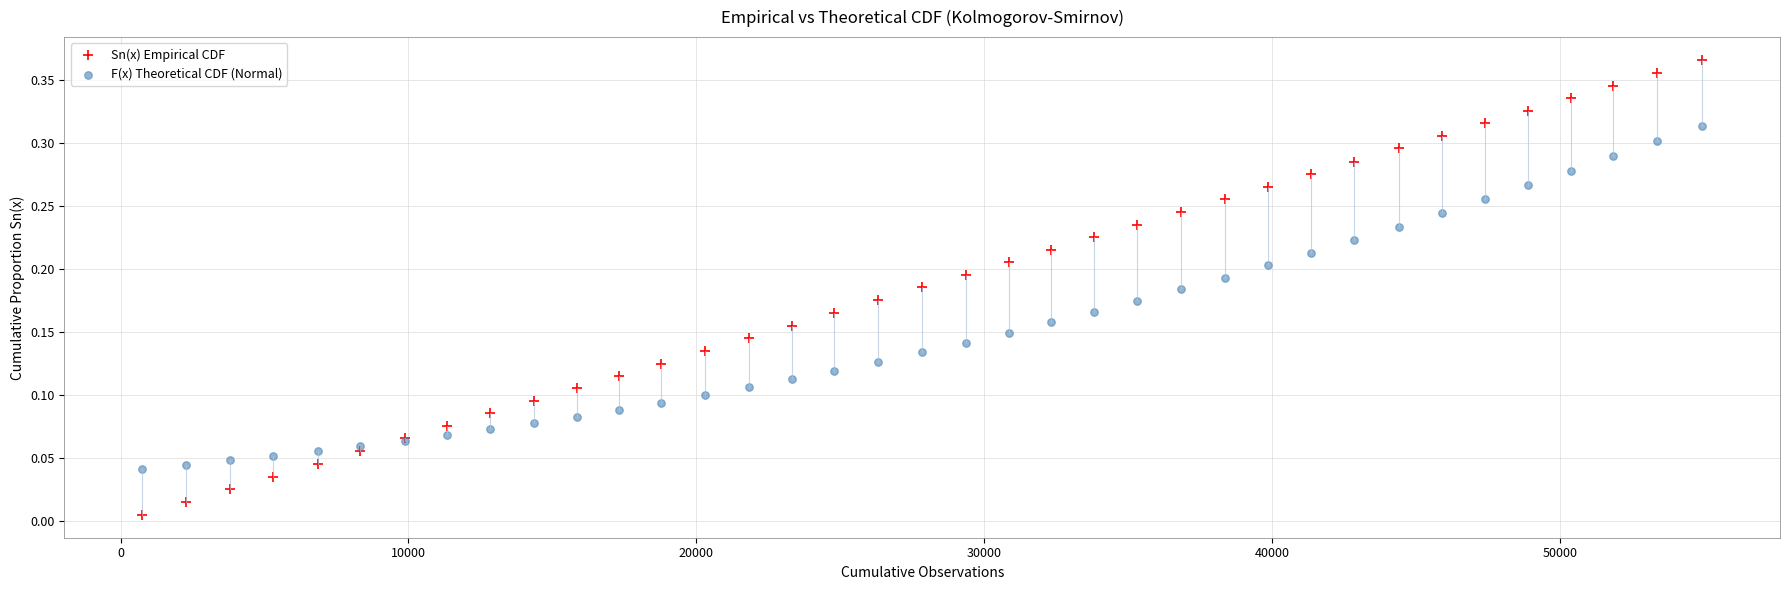

Which series reaches the minimum Y coordinate?

Sn(x) Empirical CDF